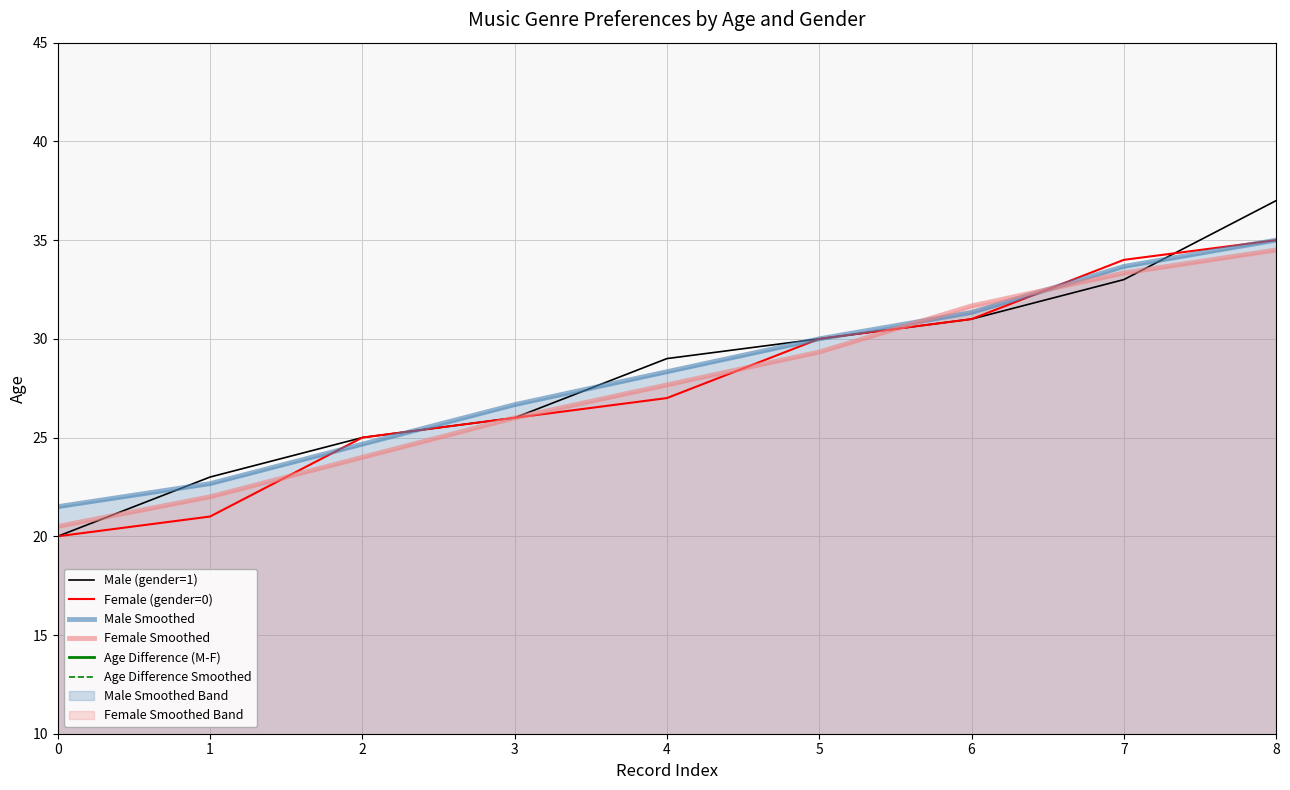

Where do Female Smoothed and Male (gender=1) first cross each other?

0 and 1